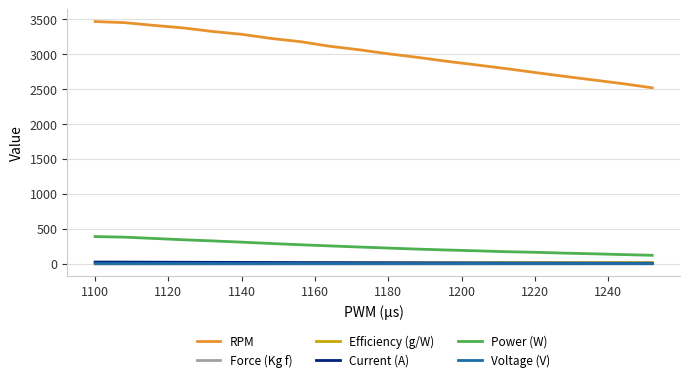

True or false: Voltage (V) and Power (W) intersect in this chart.

False